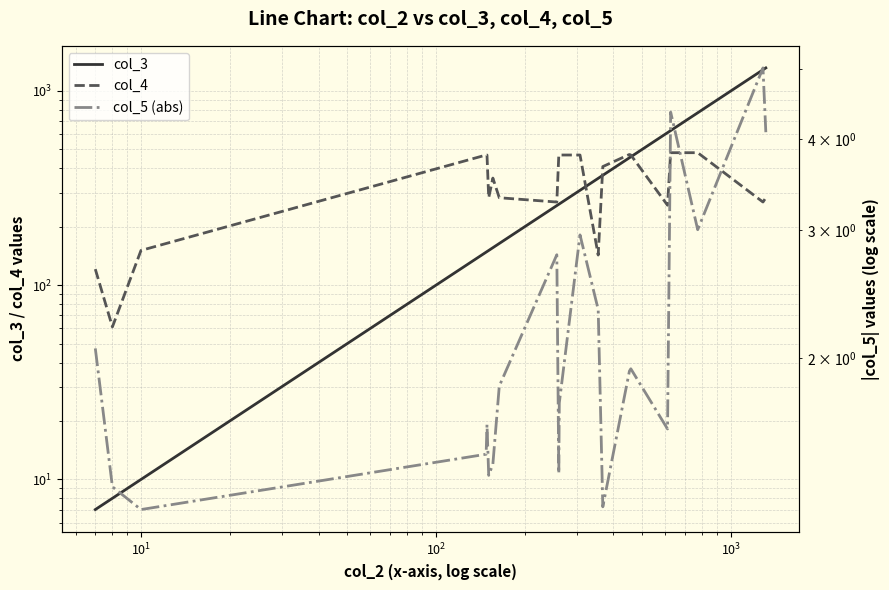

At how many categories does at least one series exceed 1207?

2